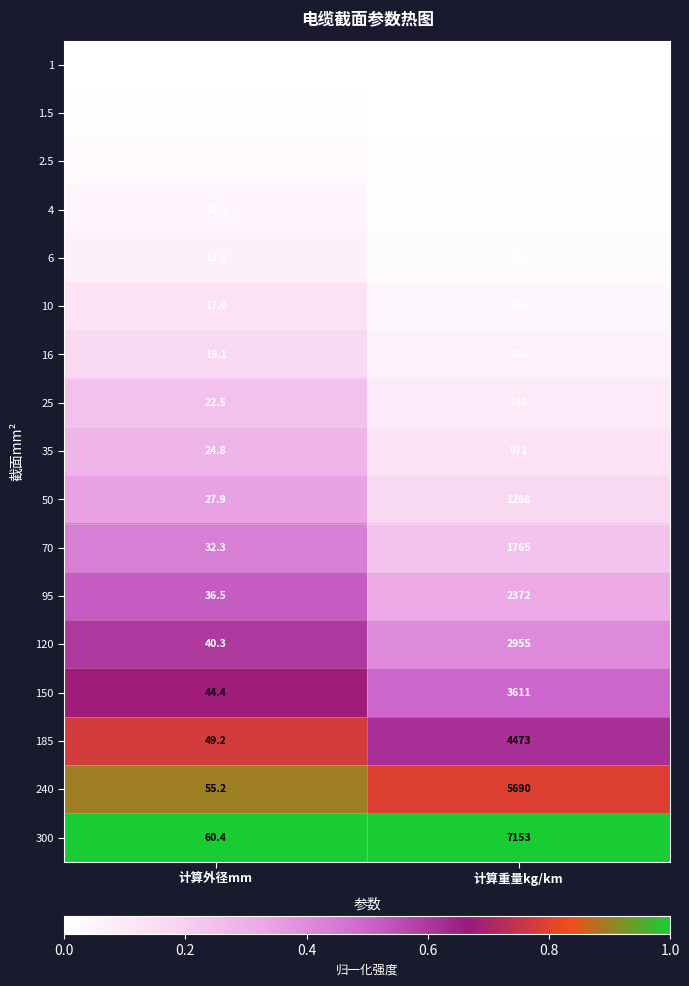

How many series are shown in this chart?

17